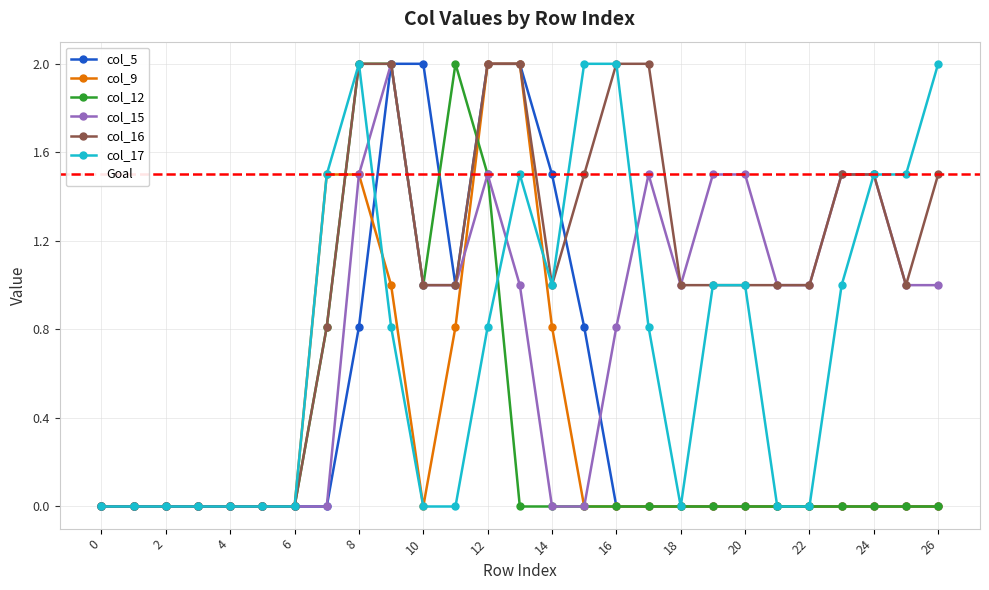

Does the chart have visible grid lines?

Yes